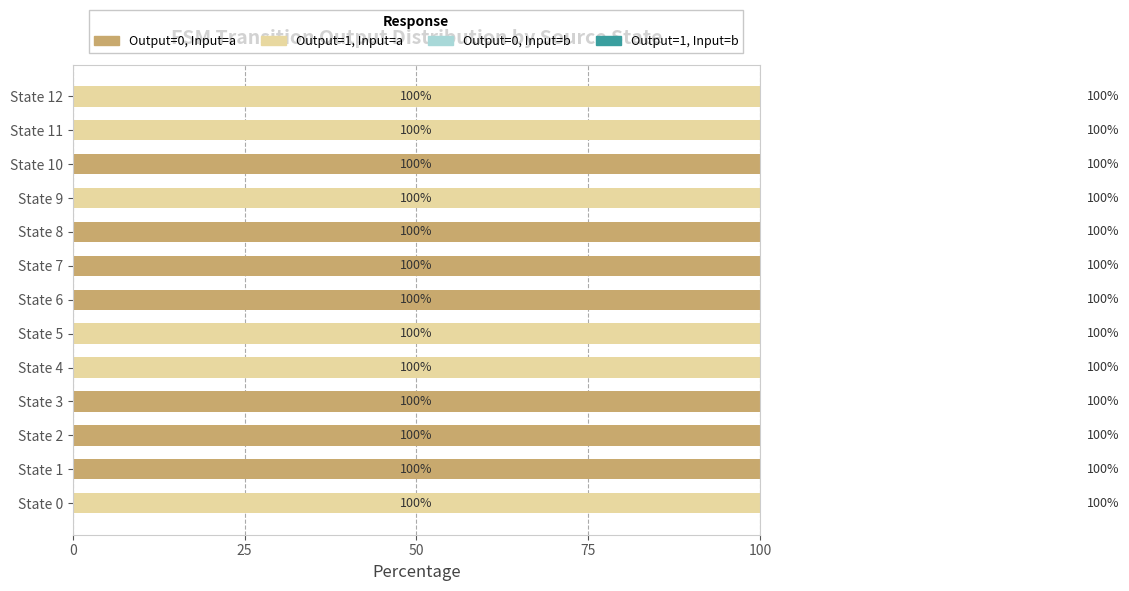

How many series are shown in this chart?

4